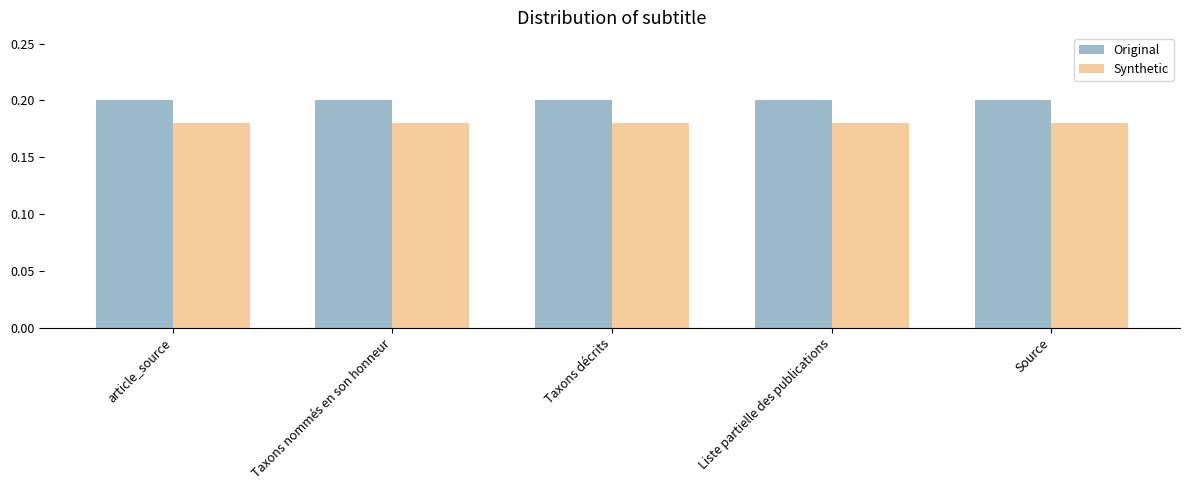

Rank the series by their average value, from lowest to highest.

Synthetic, Original